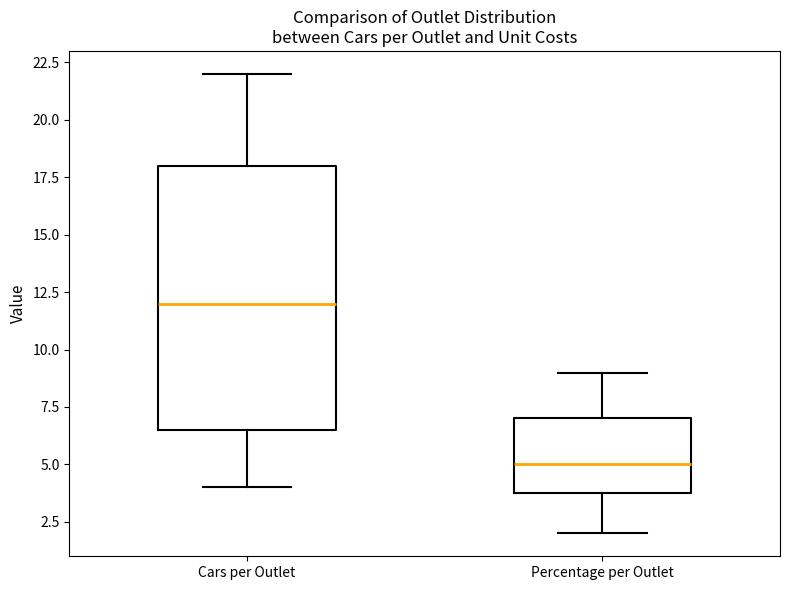

Comparing the boxes themselves (not the whiskers), which one is the tallest?

Cars per Outlet